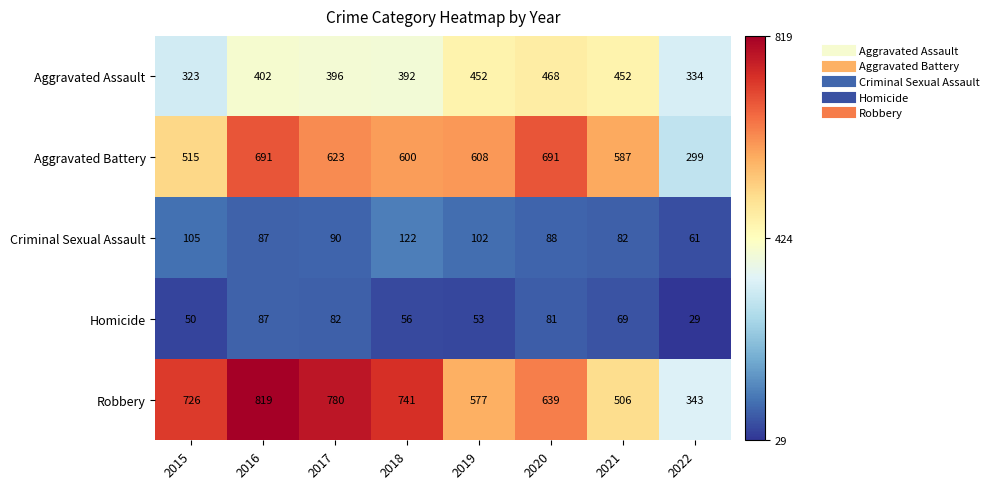

At how many categories does at least one series exceed 305?

8